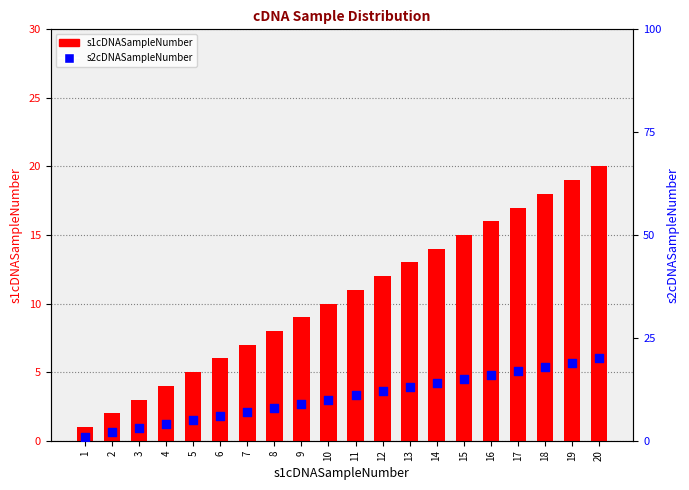

What is the total value across all series at 10?

20